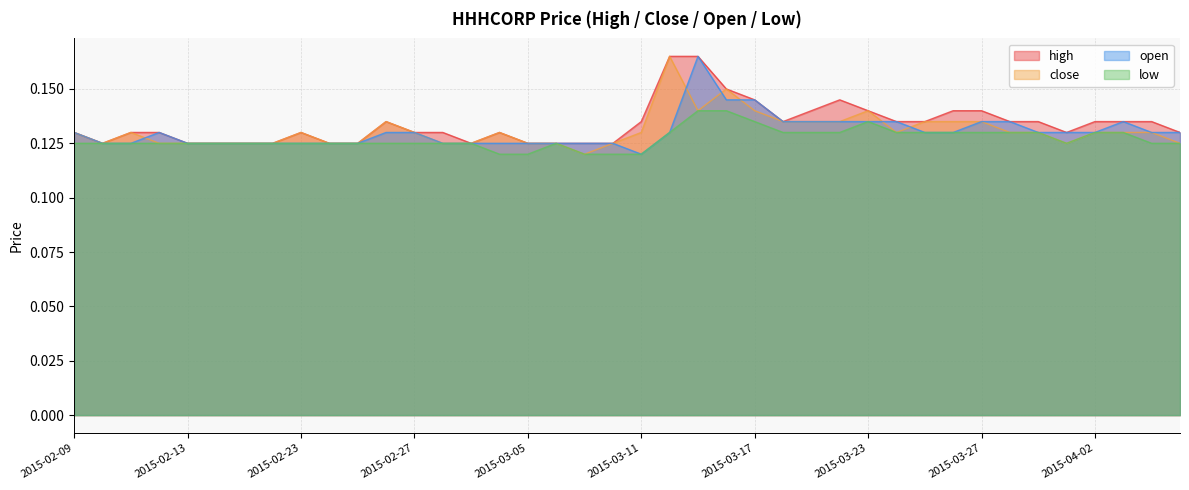

The value of low at 2015-02-16 is 0.1. True or false?

True